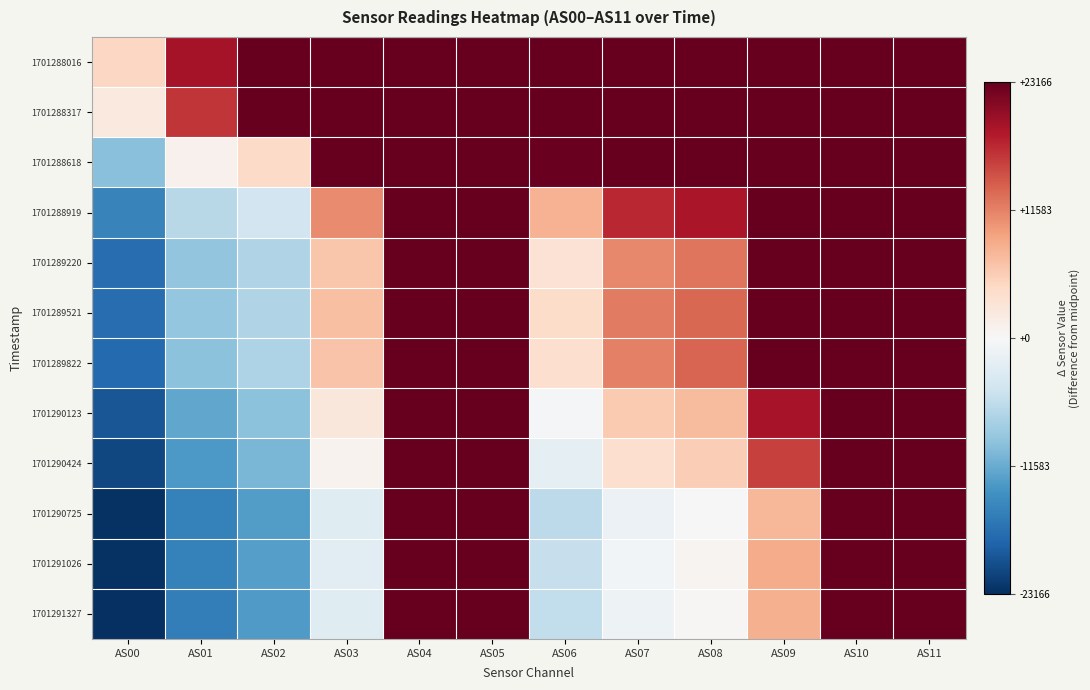

How many distinct data groups are displayed?

12